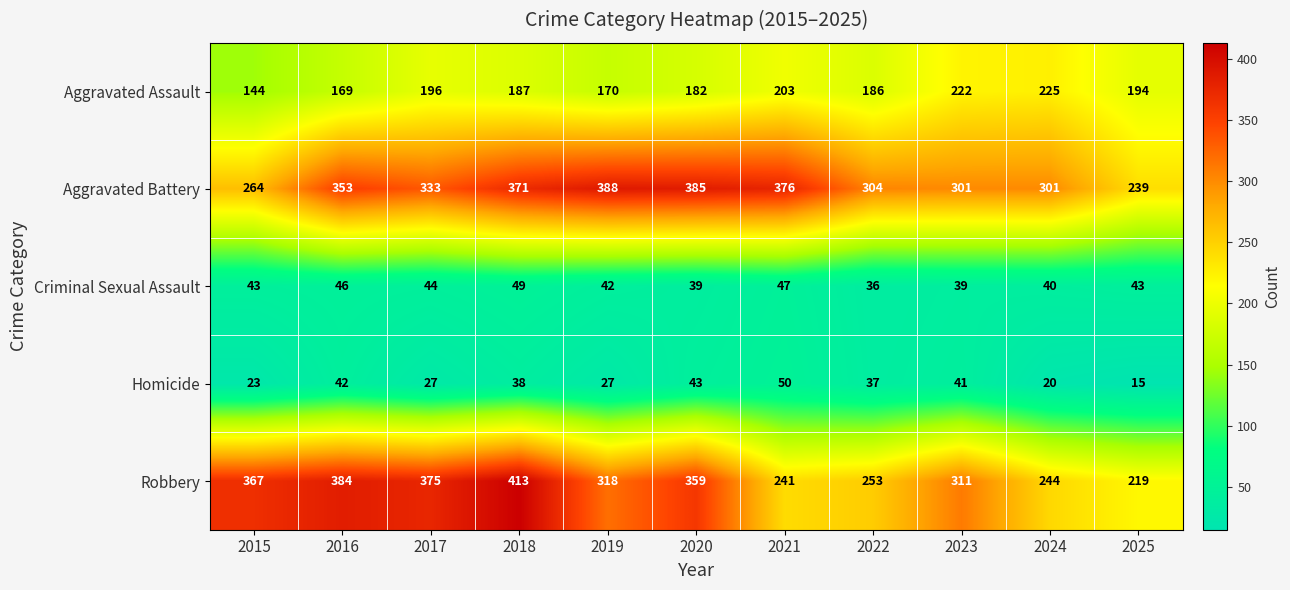

Rank the series by their maximum value, from lowest to highest.

Criminal Sexual Assault, Homicide, Aggravated Assault, Aggravated Battery, Robbery